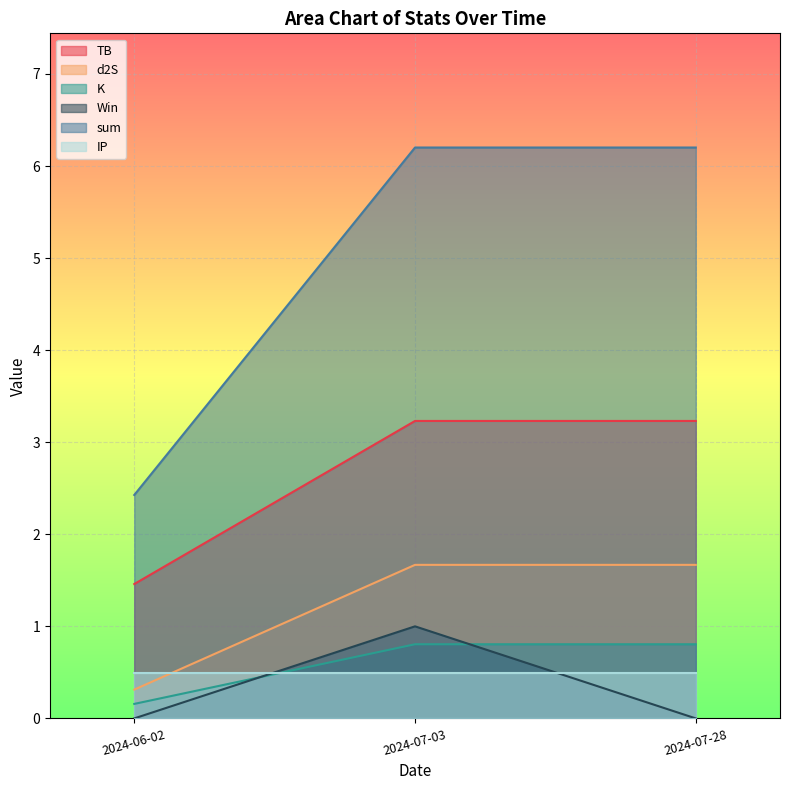

Which series has the largest total across all categories?

sum